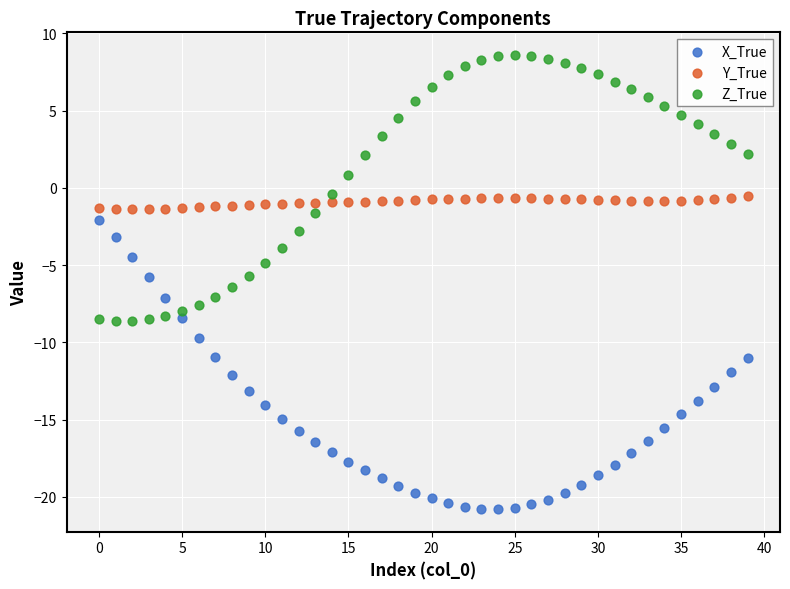

Across all data points, what is the range of Y values (max minus min)?

29.4